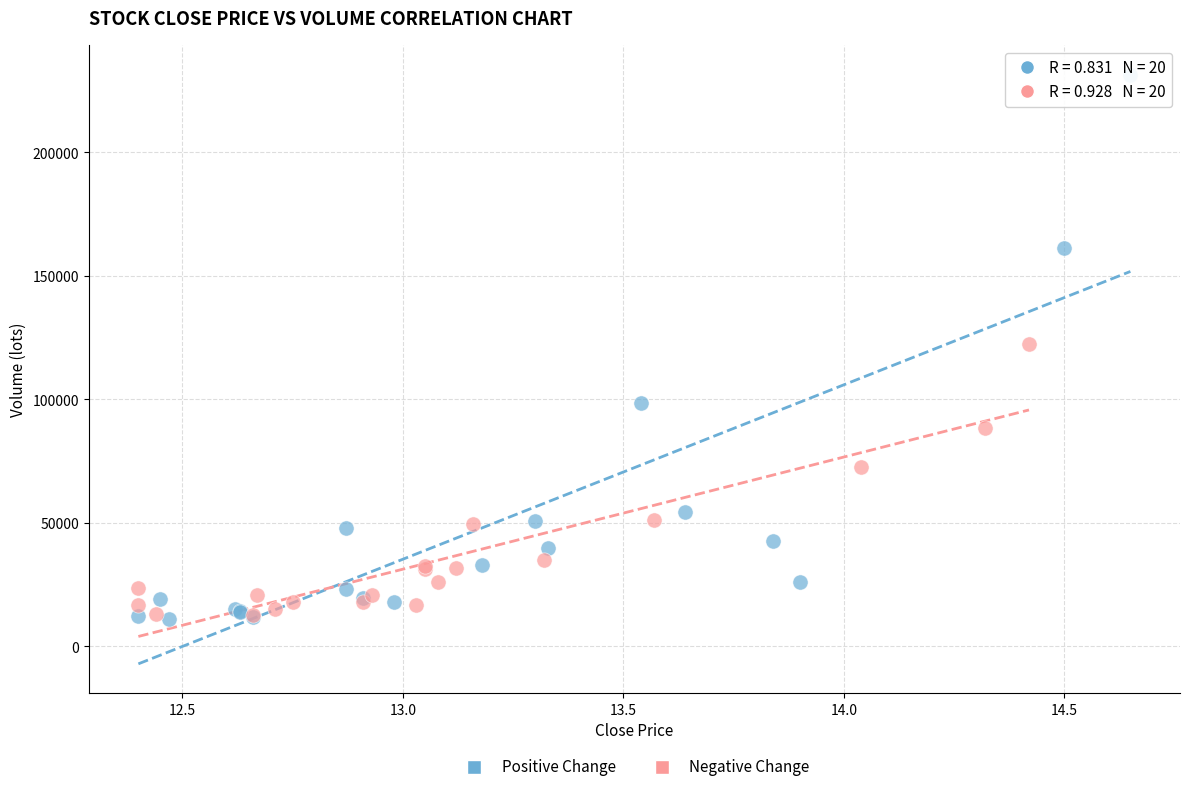

Which series contains the highest Y value?

Positive Change